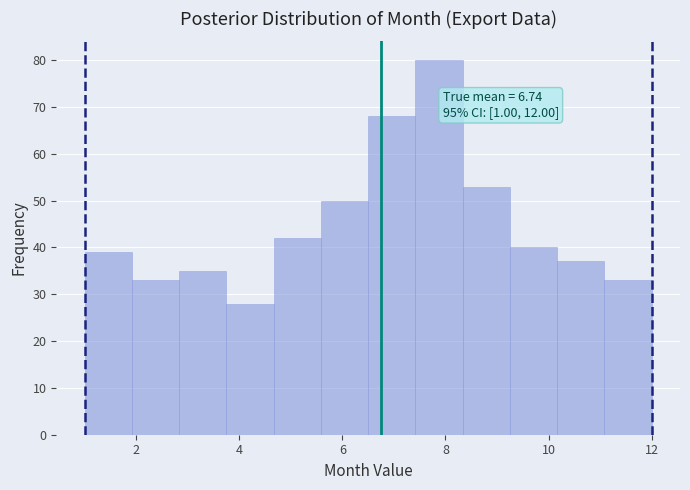

Over which range of the x-axis is the bar tallest?

7.4 to 8.4